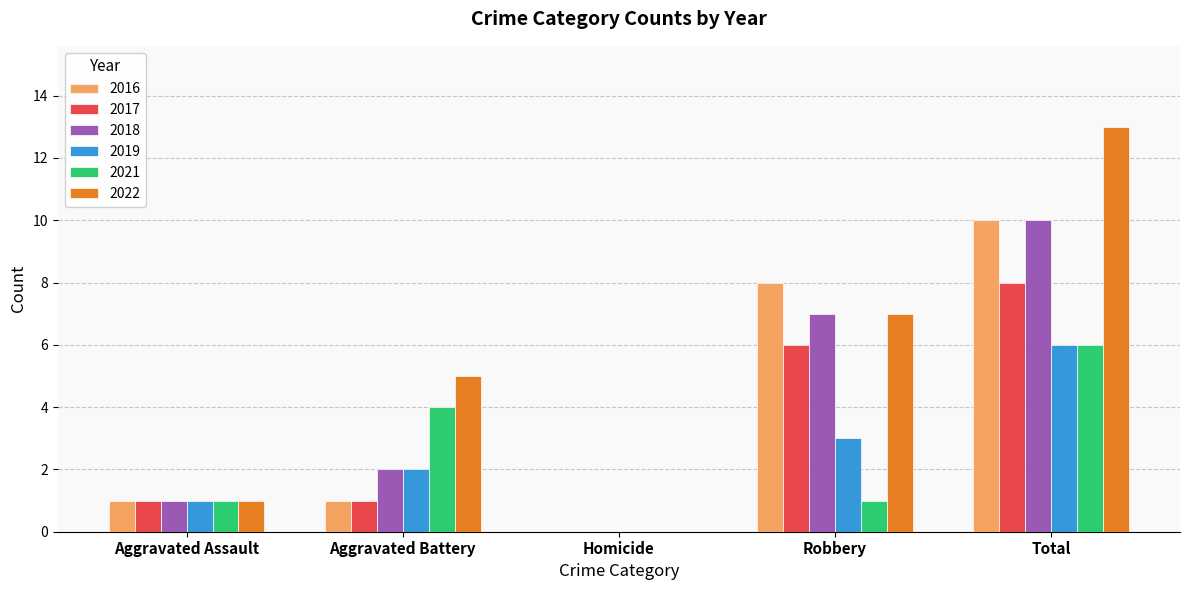

What are all the series names shown in the legend?

2016, 2017, 2018, 2019, 2021, 2022